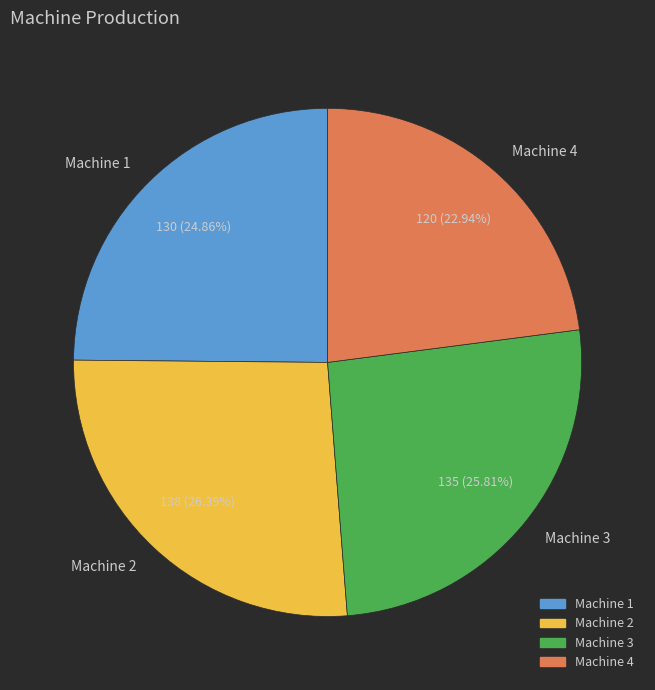

How much of the chart is everything except Machine 3?

74.2%